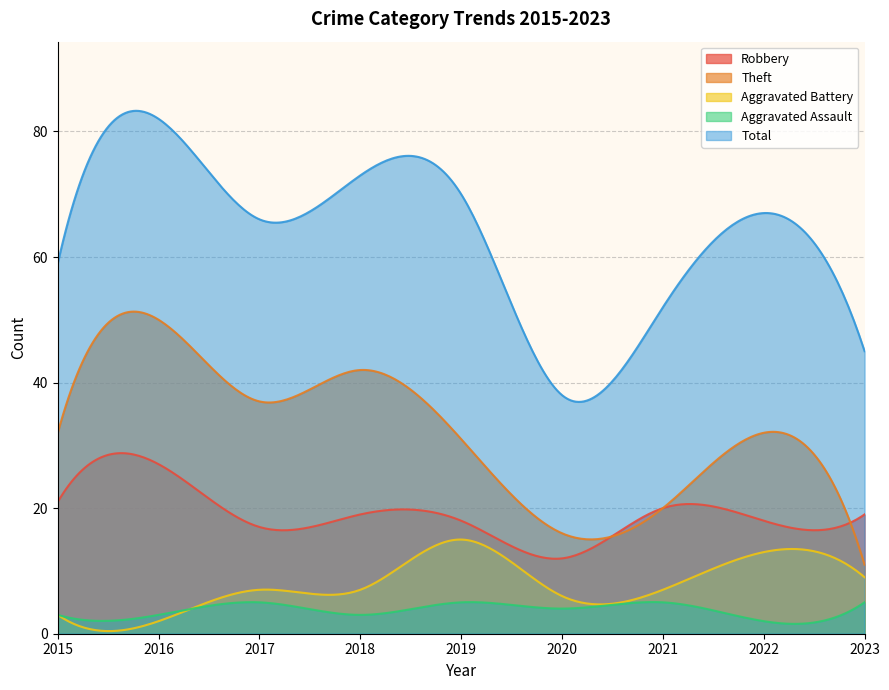

What are all the series names shown in the legend?

Robbery, Theft, Aggravated Battery, Aggravated Assault, Total